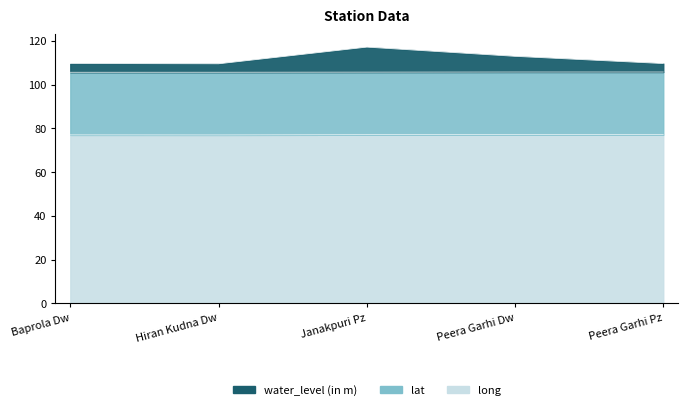

Which series has the widest spread of values?

water_level (in m)